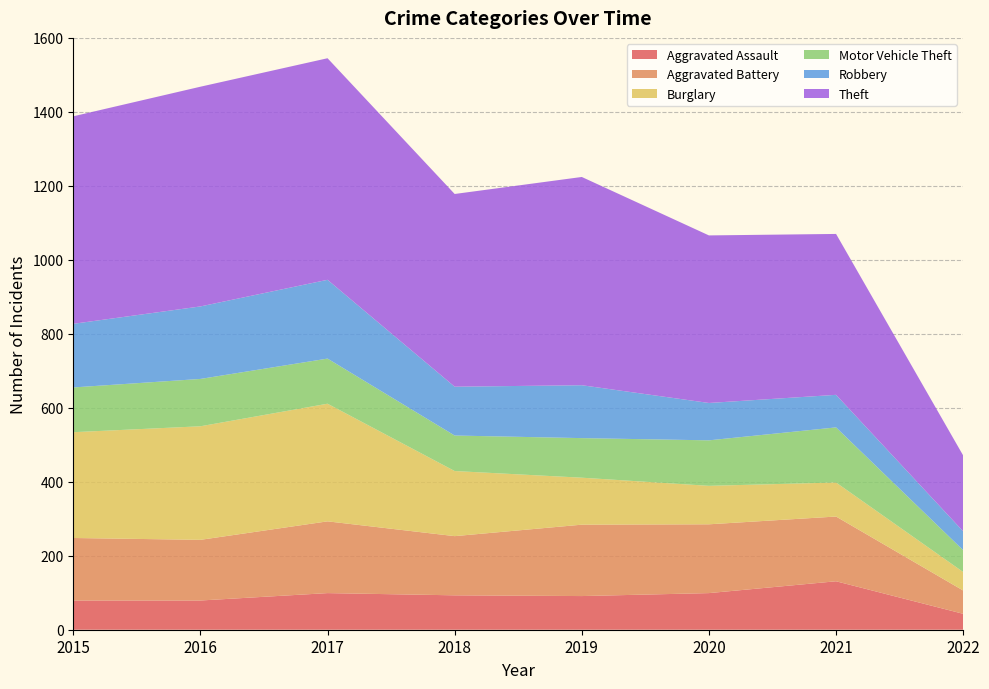

Reading left to right, list all the values displayed in this chart.

Aggravated Assault: 79	79	99	93	91	99	131	43
Aggravated Battery: 169	164	194	160	193	186	175	63
Burglary: 286	307	318	176	127	104	92	50
Motor Vehicle Theft: 121	128	122	96	107	123	149	59
Robbery: 172	196	213	132	143	101	88	51
Theft: 561	594	599	521	563	453	435	205